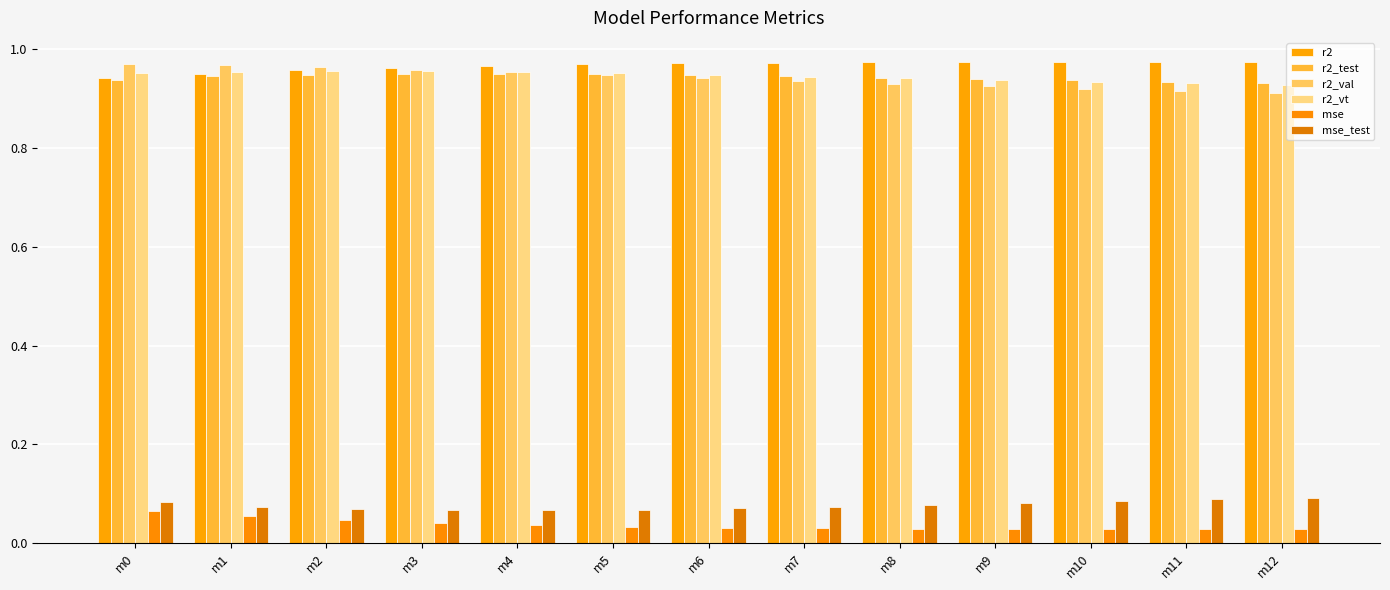

Reading left to right, list all the values displayed in this chart.

r2: 0.9	1.0	1.0	1.0	1.0	1.0	1.0	1.0	1.0	1.0	1.0	1.0	1.0
r2_test: 0.9	0.9	0.9	1.0	1.0	0.9	0.9	0.9	0.9	0.9	0.9	0.9	0.9
r2_val: 1.0	1.0	1.0	1.0	1.0	0.9	0.9	0.9	0.9	0.9	0.9	0.9	0.9
r2_vt: 1.0	1.0	1.0	1.0	1.0	1.0	0.9	0.9	0.9	0.9	0.9	0.9	0.9
mse: 0.1	0.1	0.0	0.0	0.0	0.0	0.0	0.0	0.0	0.0	0.0	0.0	0.0
mse_test: 0.1	0.1	0.1	0.1	0.1	0.1	0.1	0.1	0.1	0.1	0.1	0.1	0.1